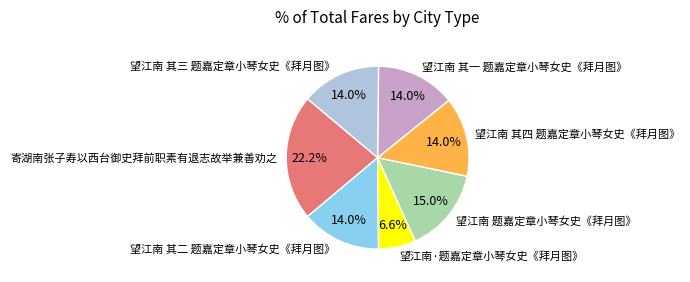

What percentage do 望江南 其四 题嘉定章小琴女史《拜月图》 and 望江南 其三 题嘉定章小琴女史《拜月图》 together represent?

28.1%